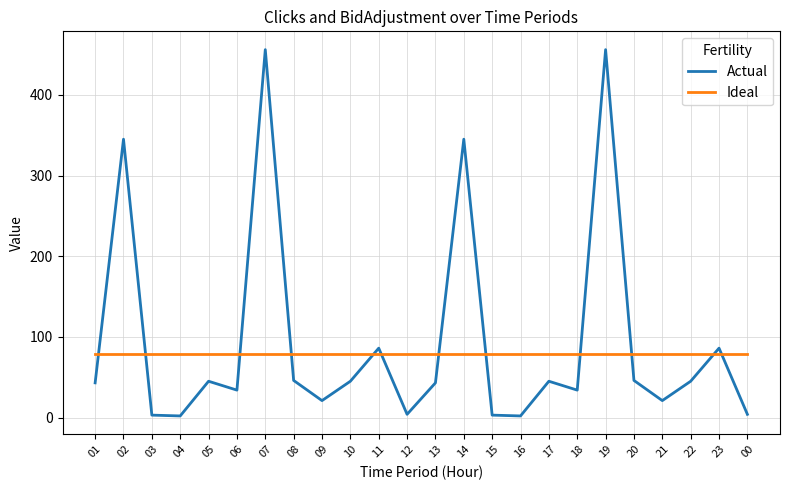

Rank the series by their maximum value, from lowest to highest.

Ideal, Actual